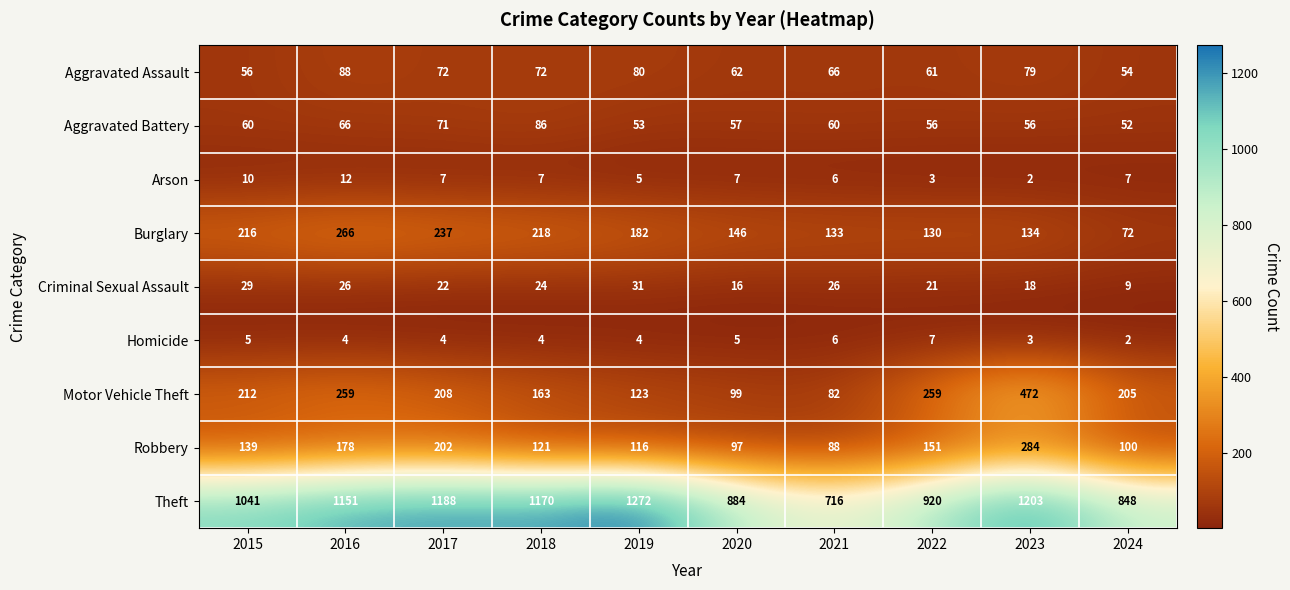

At which category is the sum across all series the highest?

2023